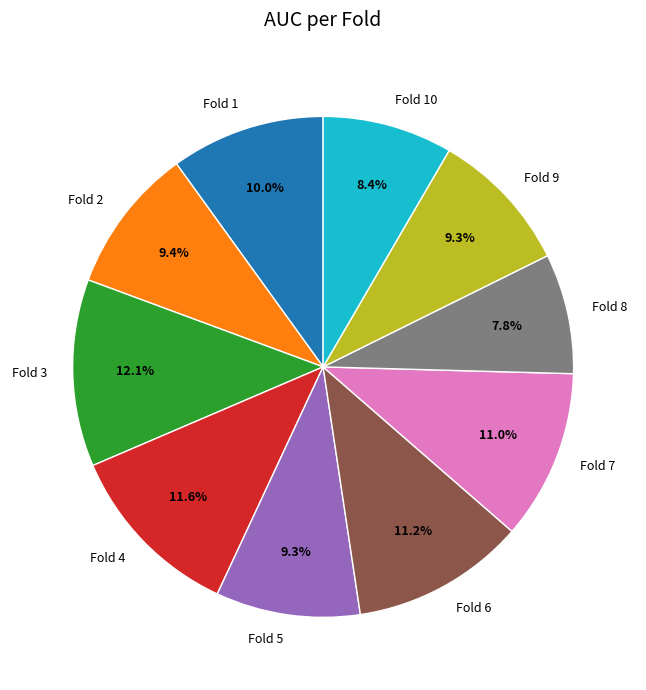

Which slice is the smallest?

Fold 8